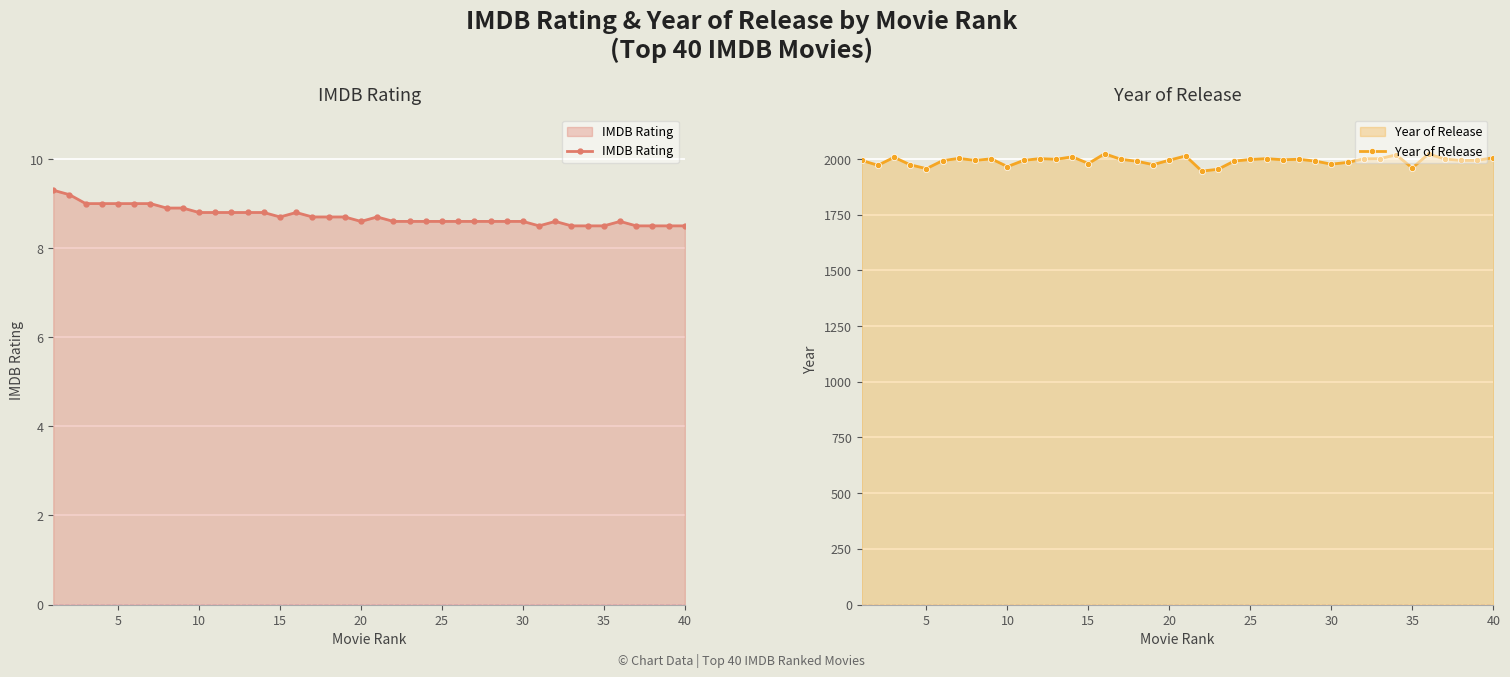

How many lines are shown in the chart?

2